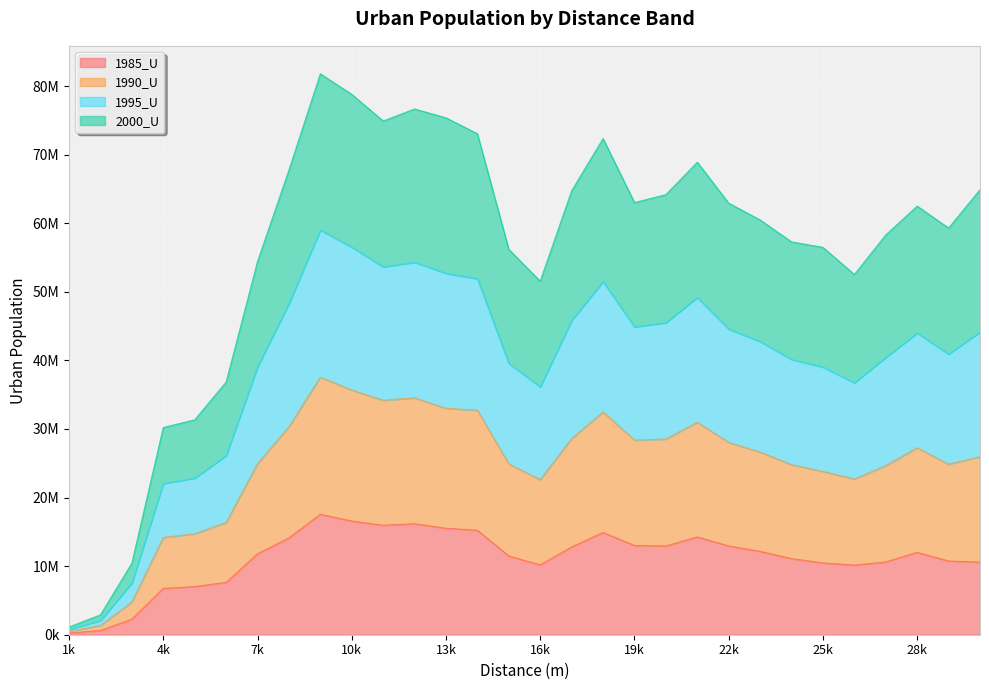

The 1985_U series shows 15517830 at 13k. True or false?

True